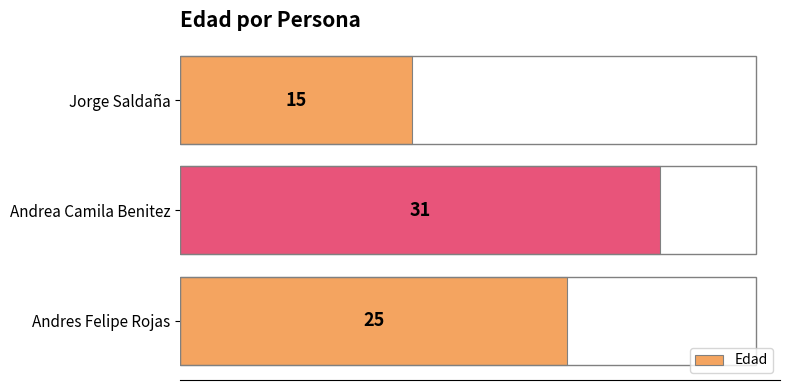

Which category has the lowest value across all series?

Jorge Saldaña